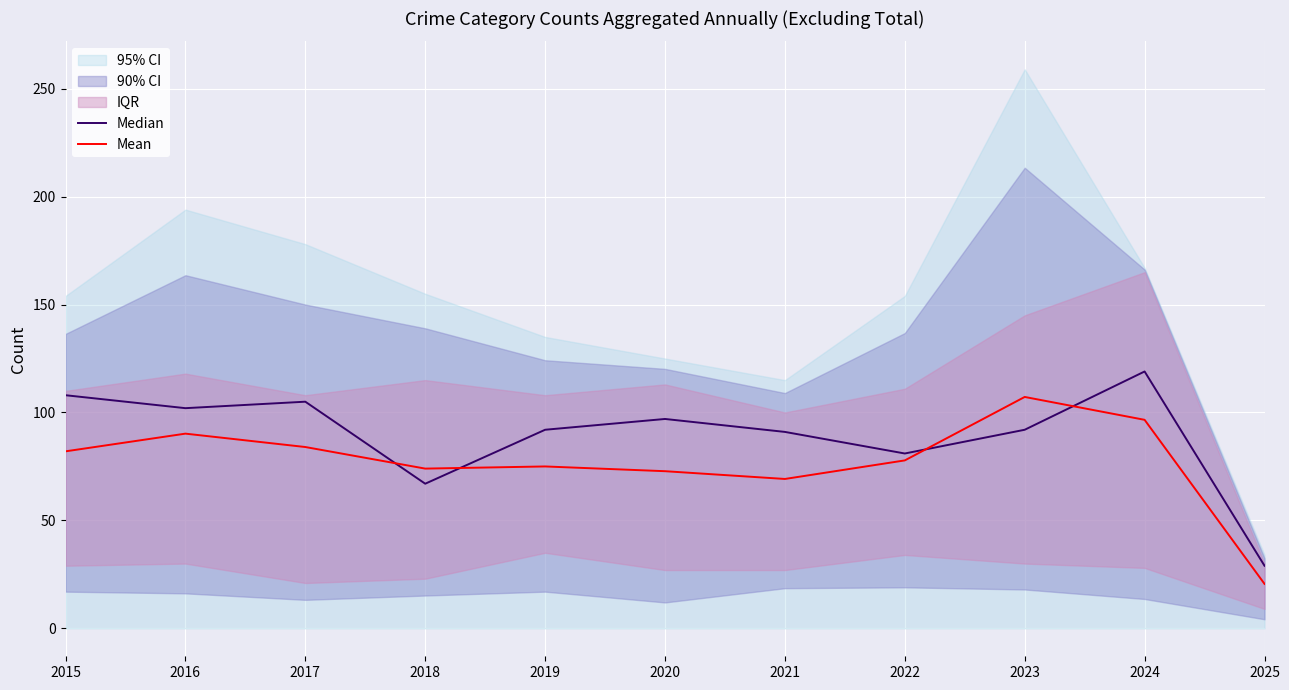

How many lines are shown in the chart?

2